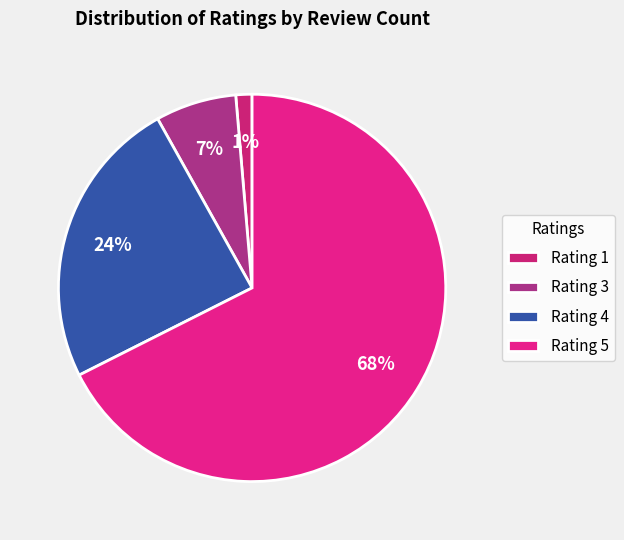

Which category has the biggest portion of the pie?

Rating 5